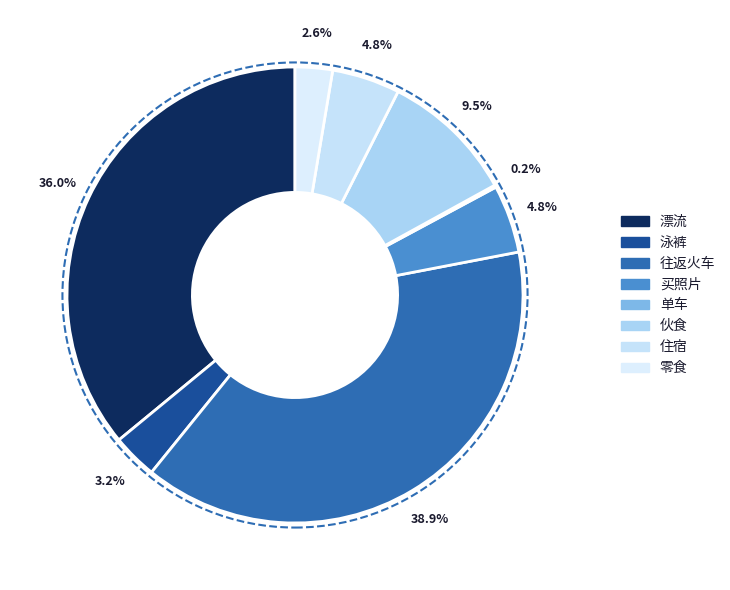

Approximately how many times larger is the value at 单车 compared to 泳裤?

0.1